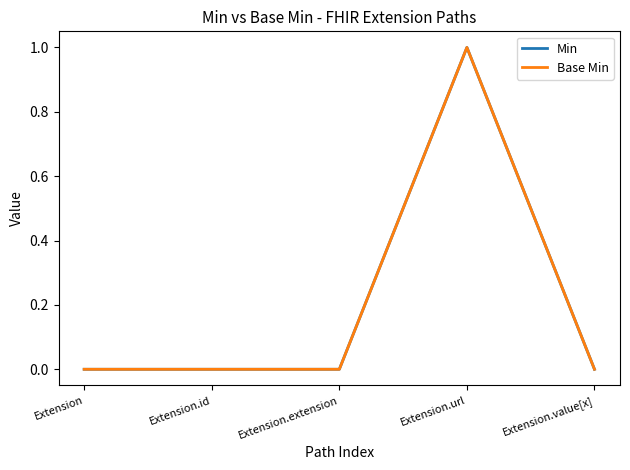

What is the difference between the Min values at Extension.url and Extension.id?

1